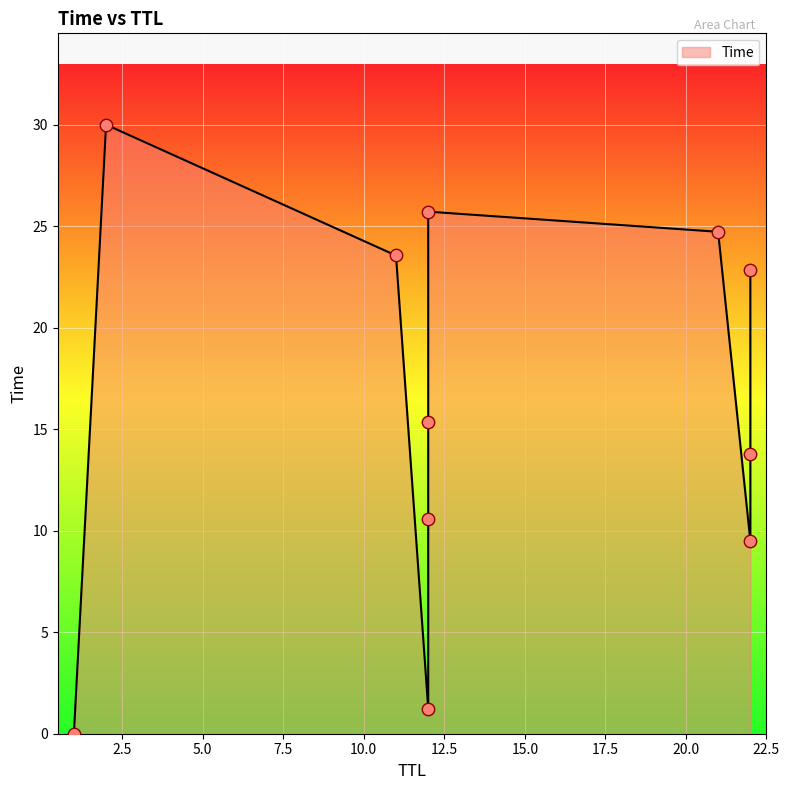

What is the change in value from 22 to 21?

+15.2